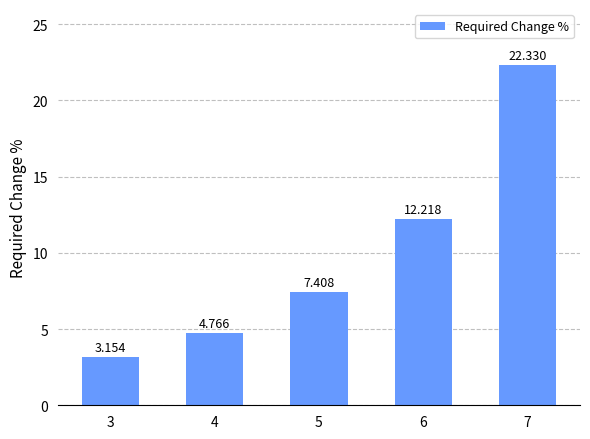

What is the sum of all values?

49.9